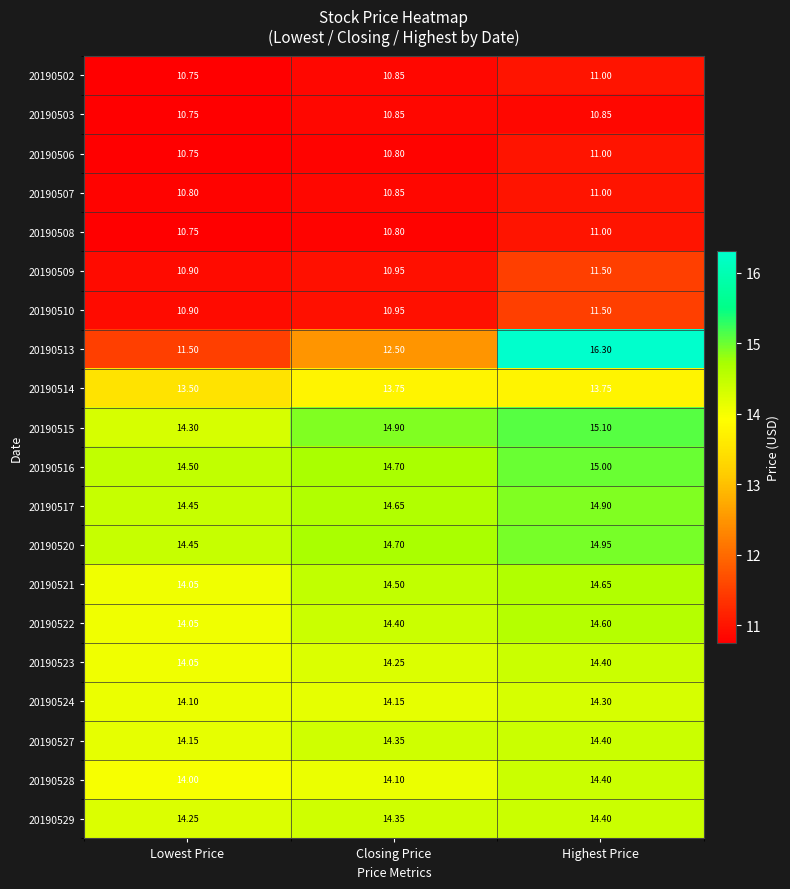

List the labels in order of 20190508 value, smallest first.

Lowest Price, Closing Price, Highest Price